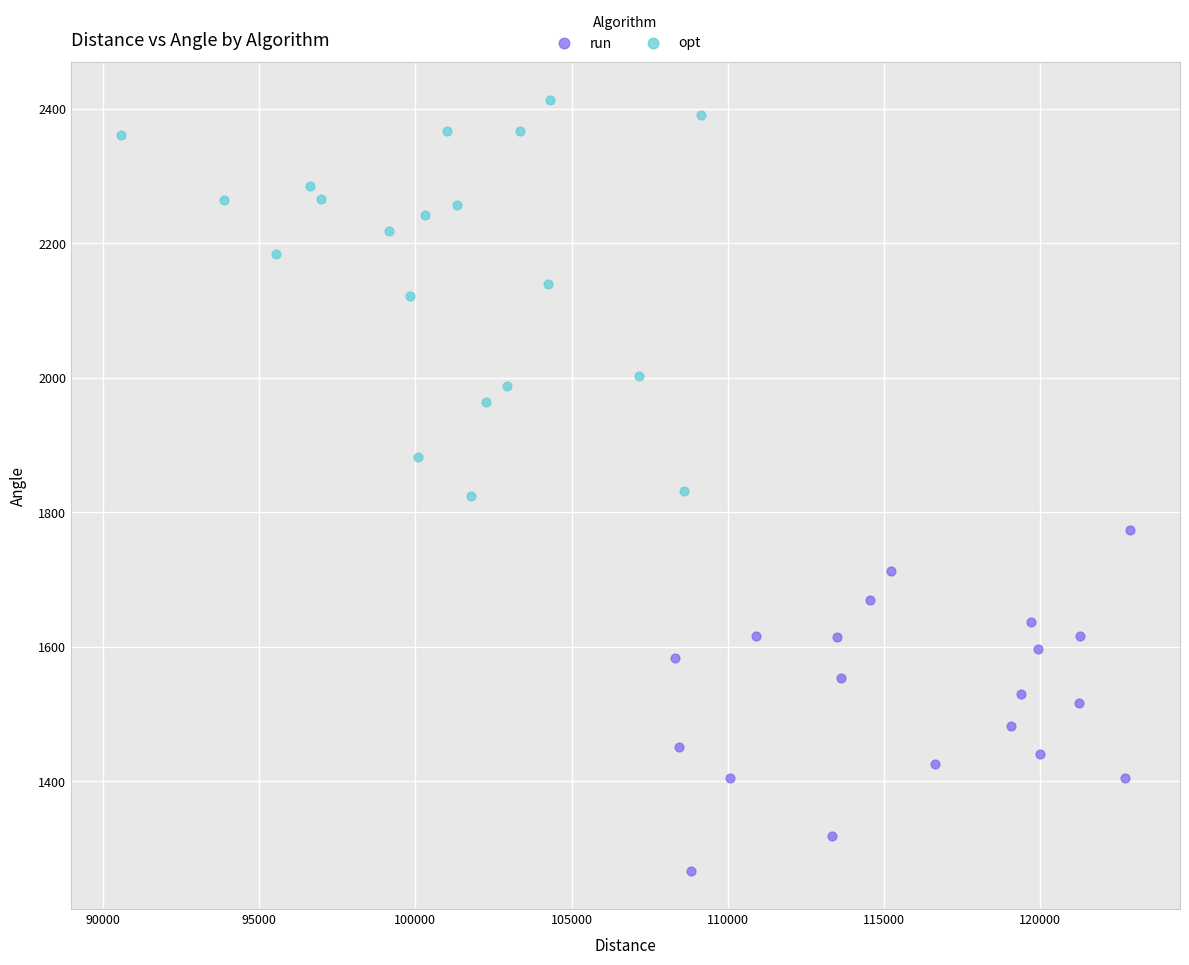

Which series has the widest spread of Y values?

opt